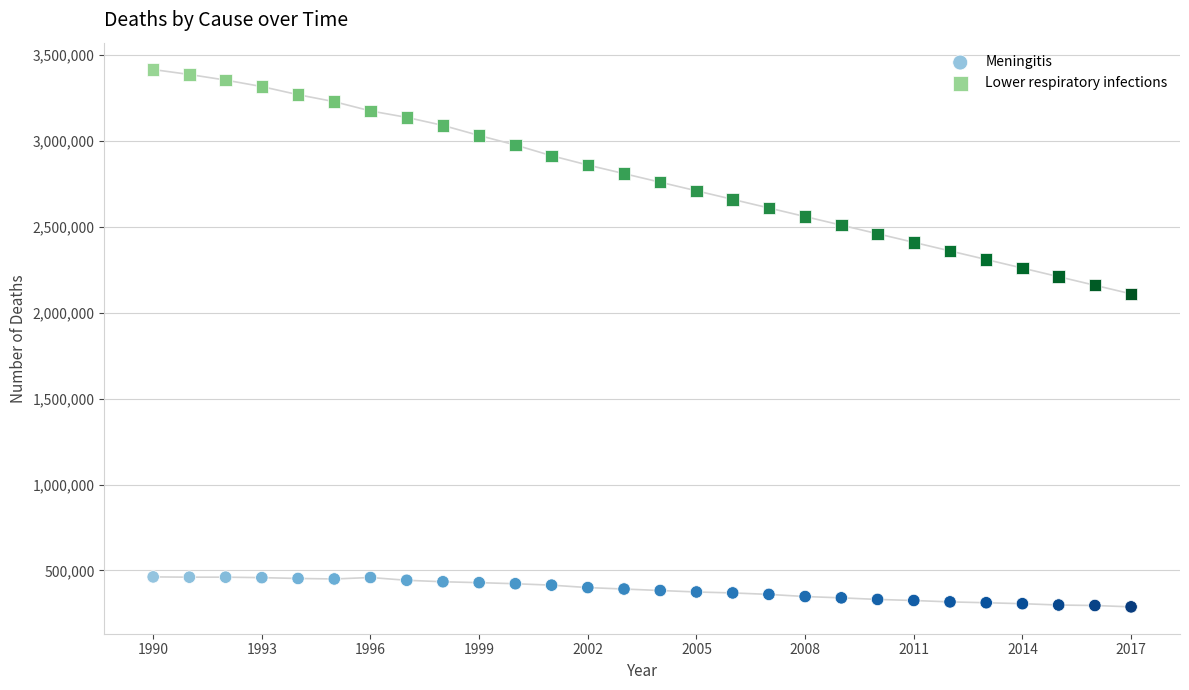

Across all data points, what is the range of X values (max minus min)?

27.0